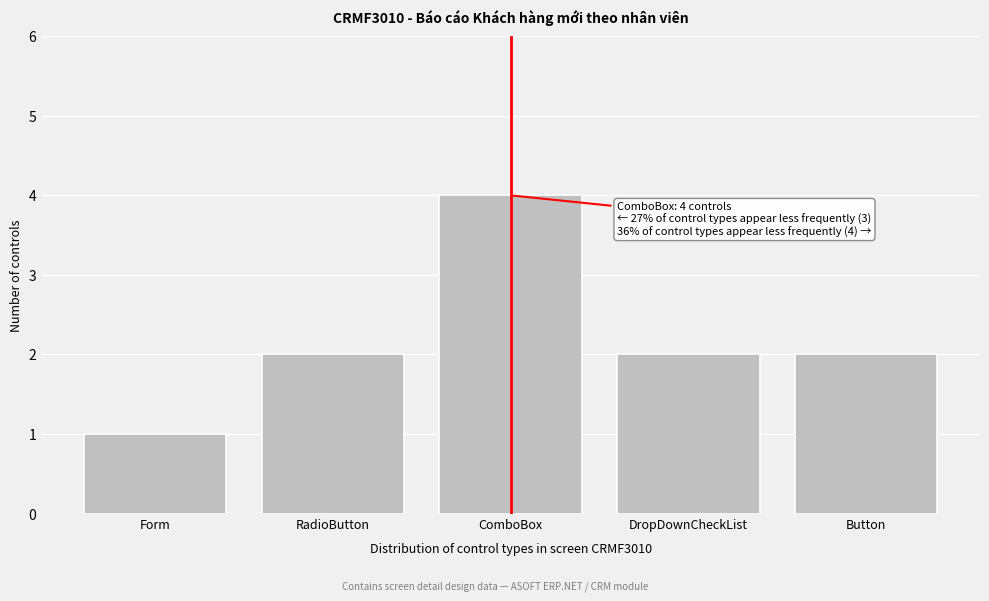

Reading left to right, transcribe all the data shown in this chart.

Form=1	RadioButton=2	ComboBox=4	DropDownCheckList=2	Button=2